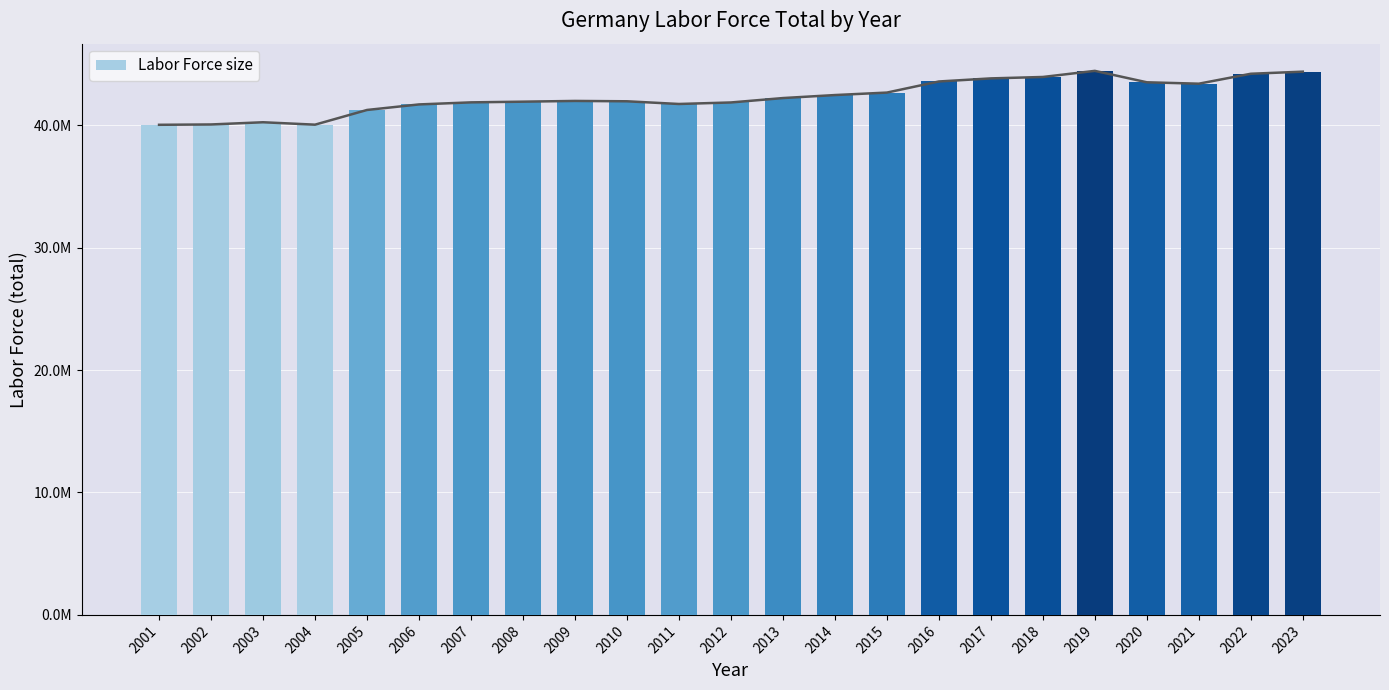

Reading left to right, transcribe all the data shown in this chart.

2001=40029198	2002=40056637	2003=40236914	2004=40039826	2005=41239999	2006=41693116	2007=41861246	2008=41917490	2009=41978630	2010=41949335	2011=41729225	2012=41853628	2013=42212988	2014=42458390	2015=42660629	2016=43567225	2017=43819028	2018=43935038	2019=44433744	2020=43501190	2021=43386527	2022=44198105	2023=44368658